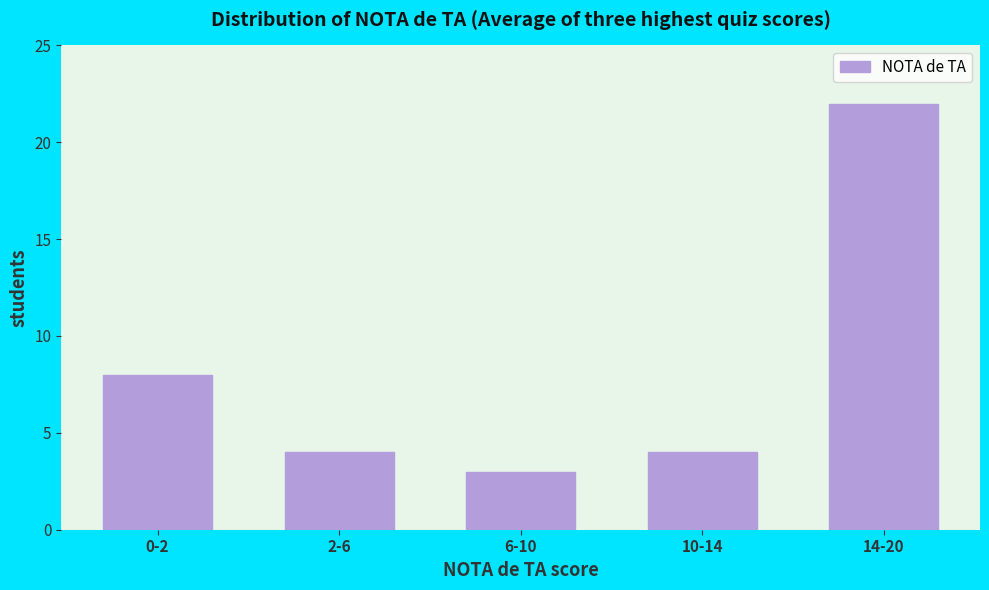

Reading left to right, extract all data points from this chart.

8	4	3	4	22